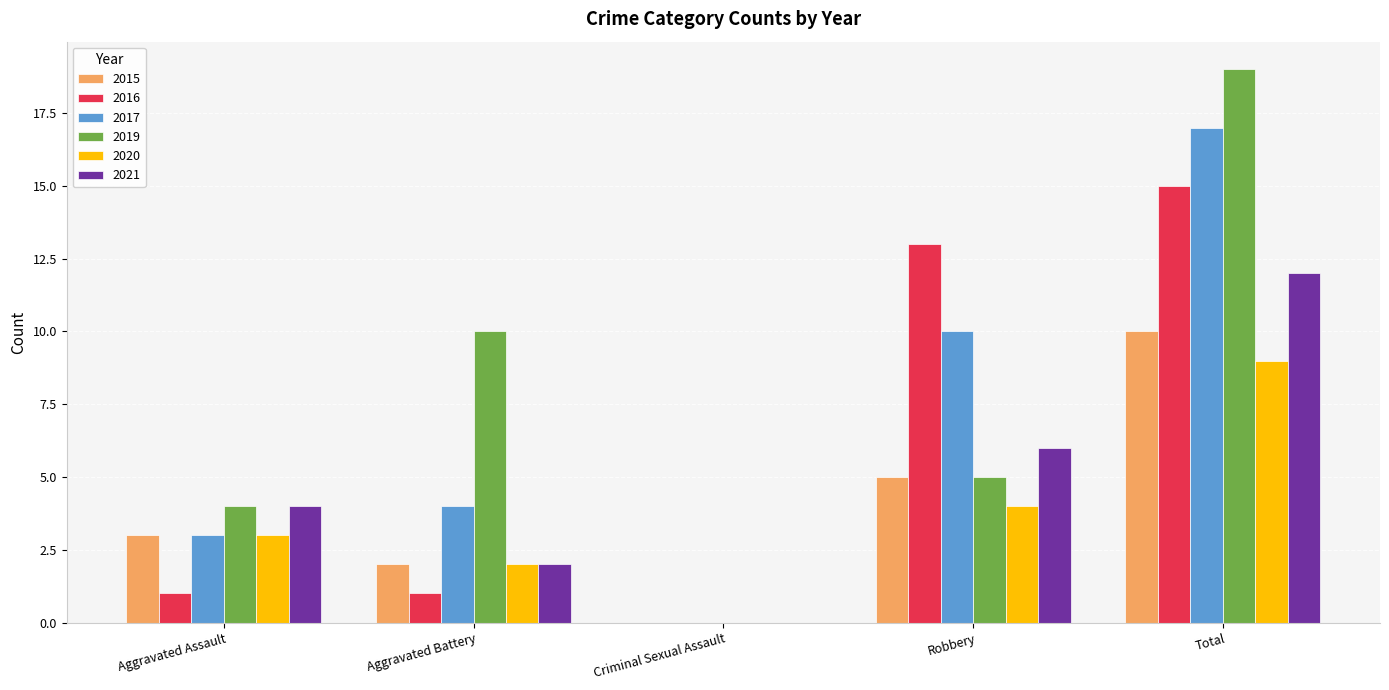

What is the sum of the 2017 values at Aggravated Battery and Criminal Sexual Assault?

4